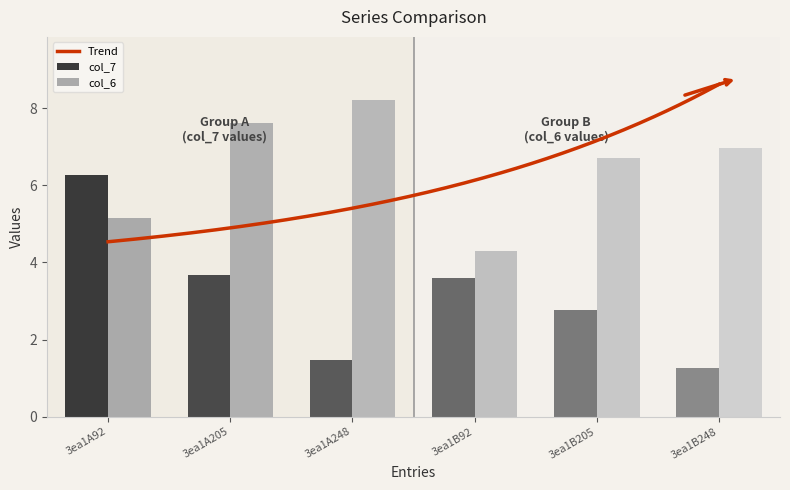

How many values in the col_7 series are below 3?

3